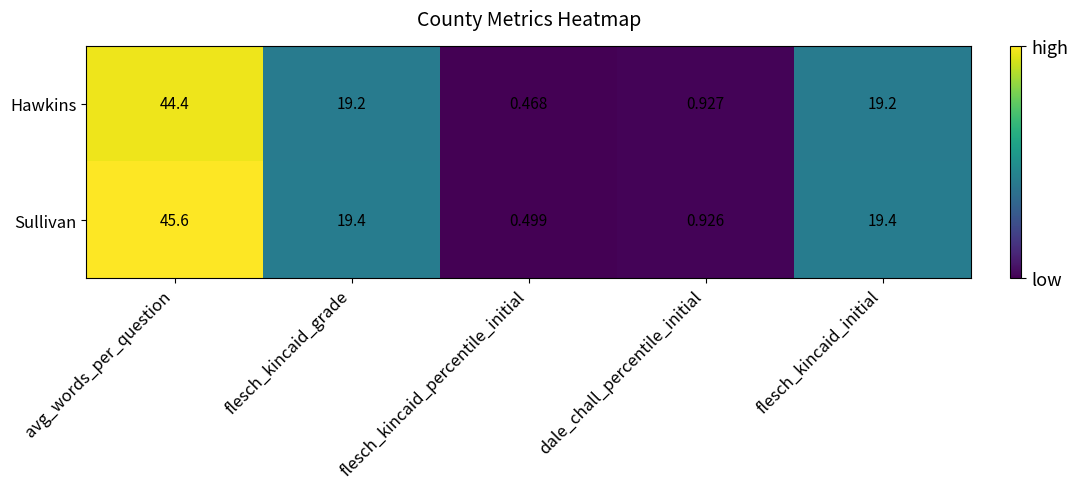

How many distinct data groups are displayed?

2